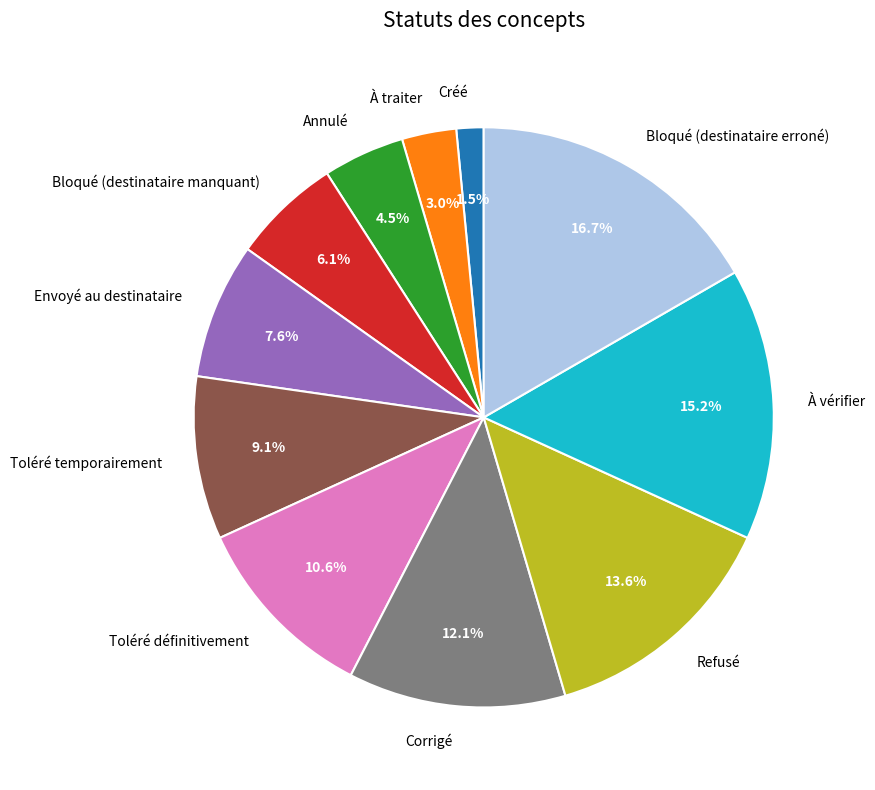

How many segments does this pie chart have?

11